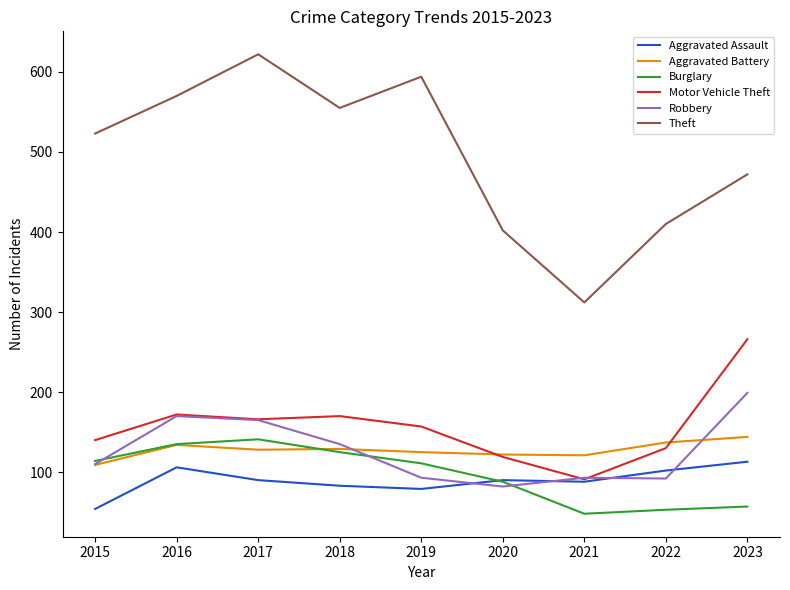

Which series ends up on top after the final intersection of Aggravated Battery and Burglary?

Aggravated Battery